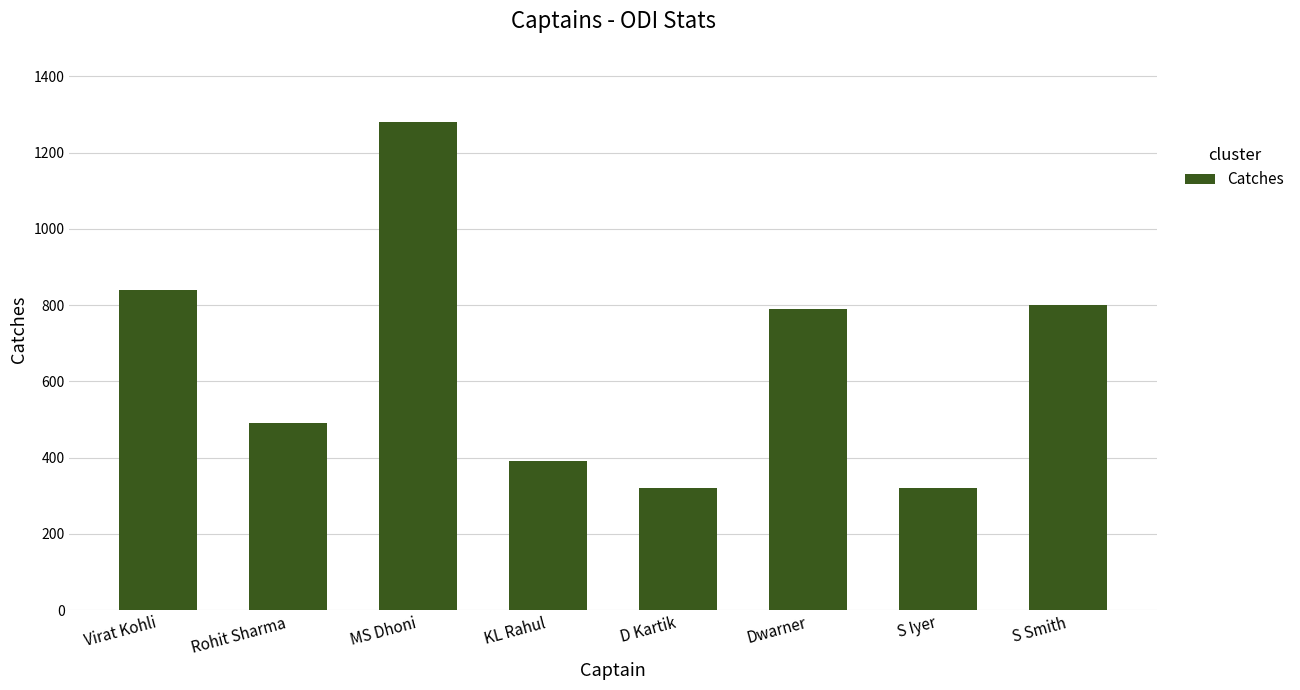

What is the sum of the values at D Kartik and MS Dhoni?

1600